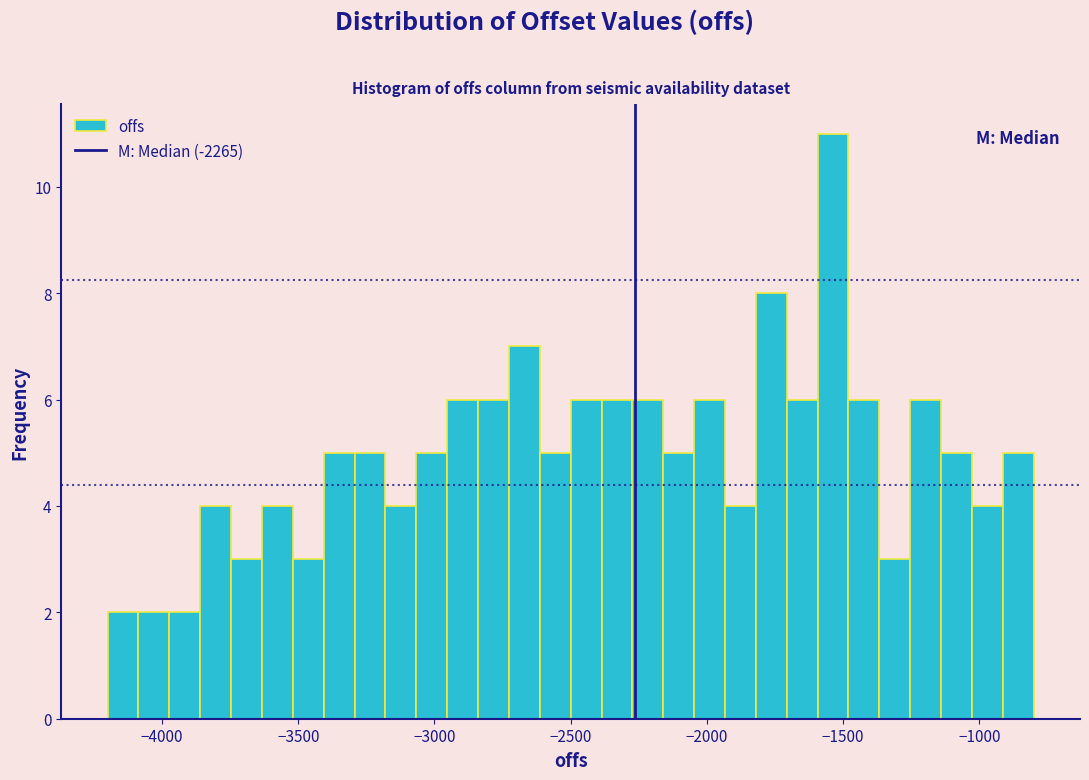

Read against the x-axis, roughly where is the centre of the tallest bar?

-1550